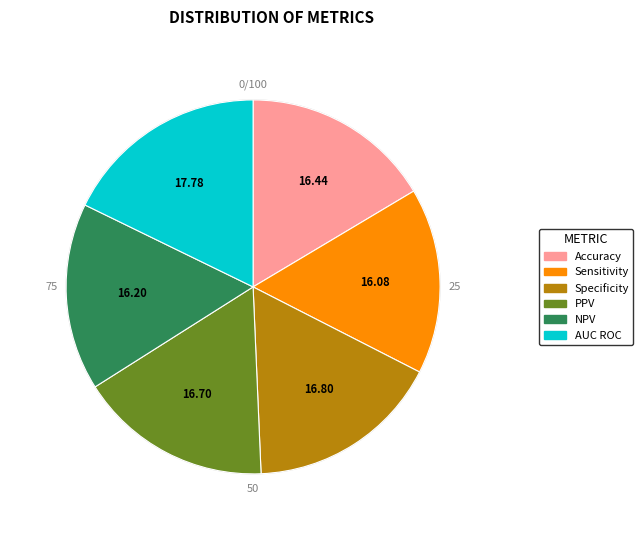

Is AUC ROC the majority of the pie?

No